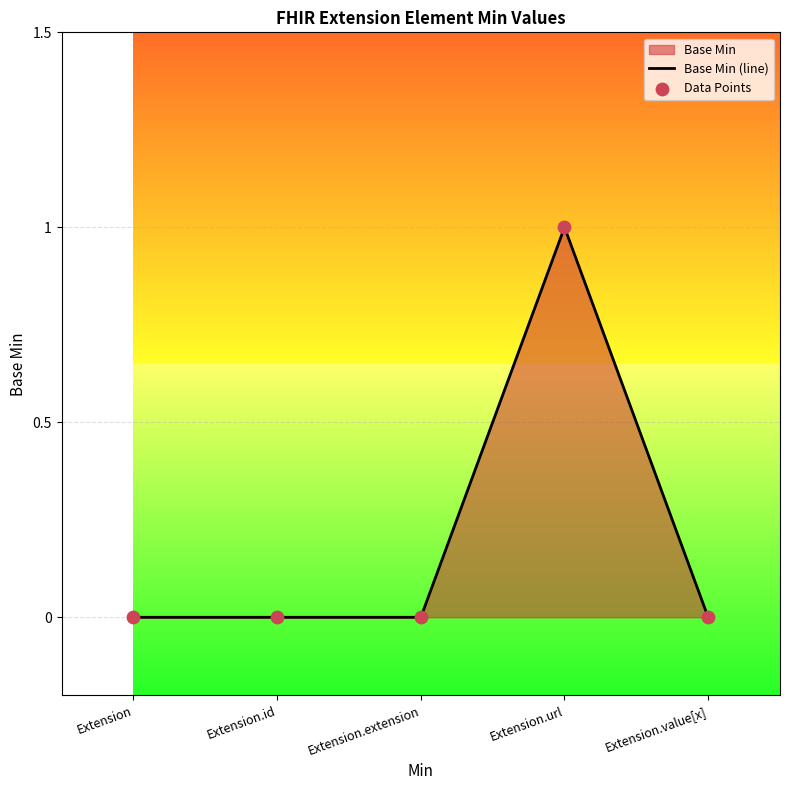

True or false: the data has more than 2 interior local peaks.

False